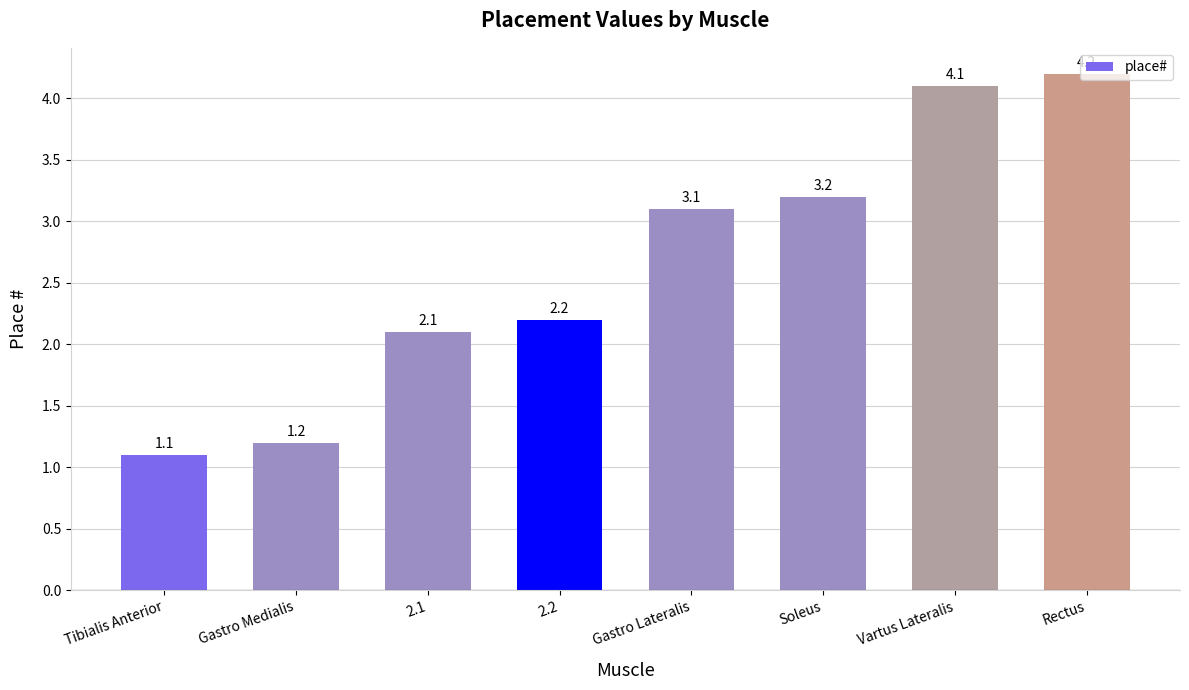

Rank the categories by value from lowest to highest.

Tibialis Anterior, Gastro Medialis, 2.1, 2.2, Gastro Lateralis, Soleus, Vartus Lateralis, Rectus